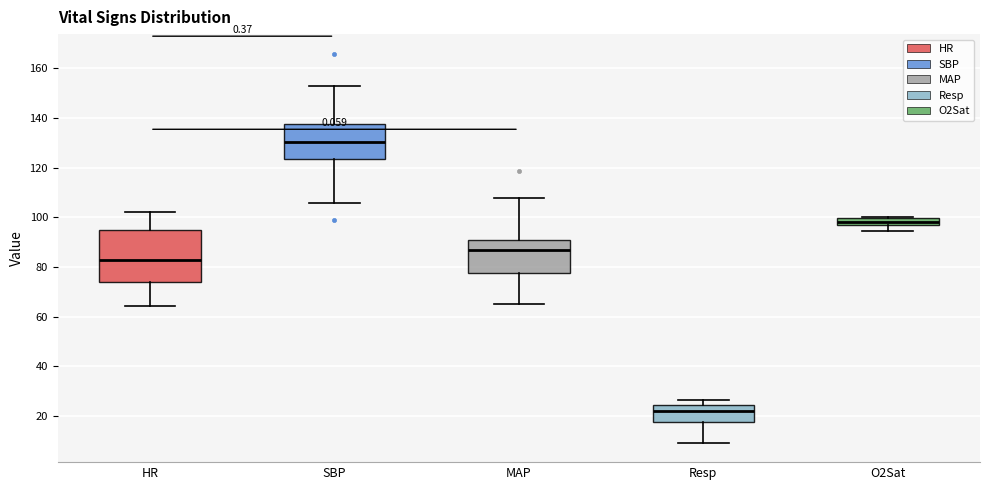

Which box is the tallest, from its lower edge to its upper edge?

HR